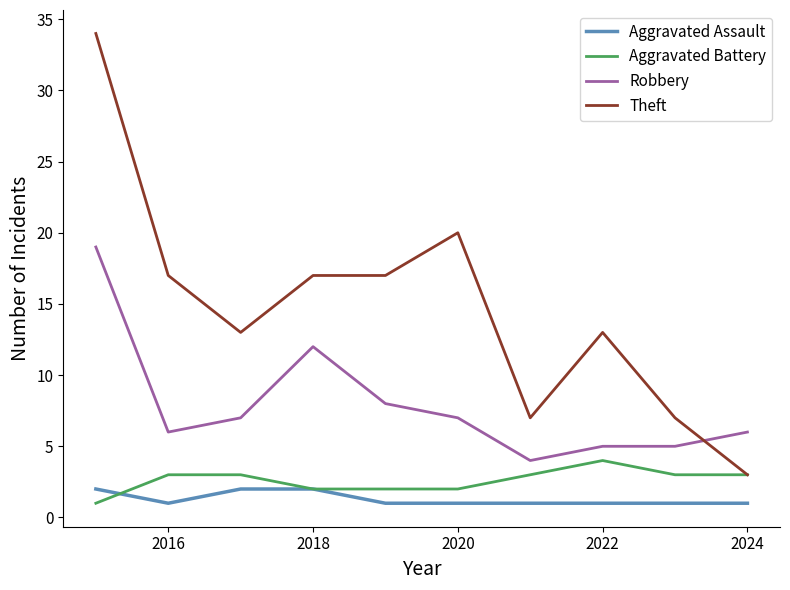

What is the maximum value for Theft?

34